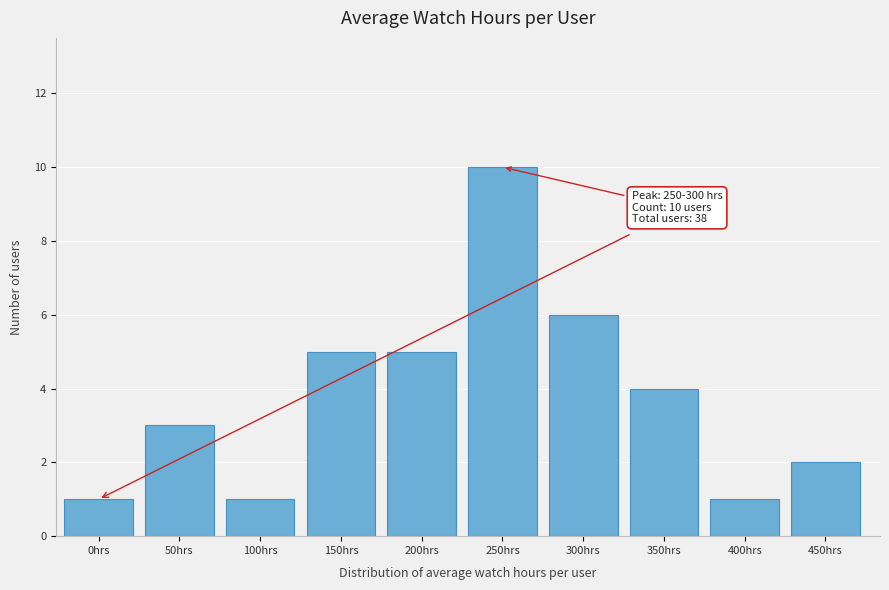

Reading left to right, extract all data points from this chart.

1	3	1	5	5	10	6	4	1	2